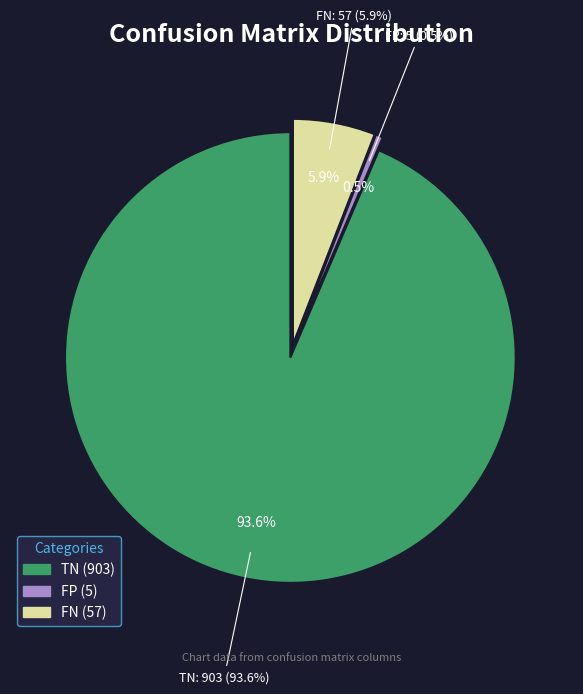

Count the number of slices in the pie.

4